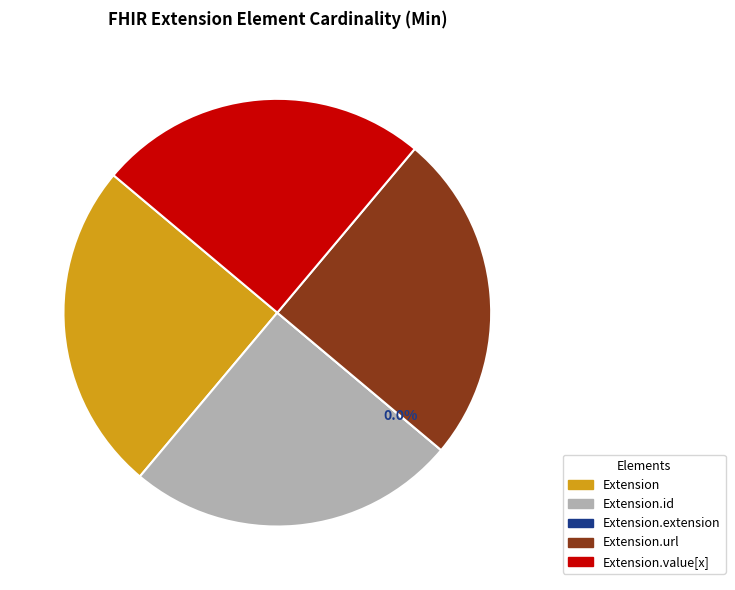

What is the smallest slice in the pie chart?

Extension.extension